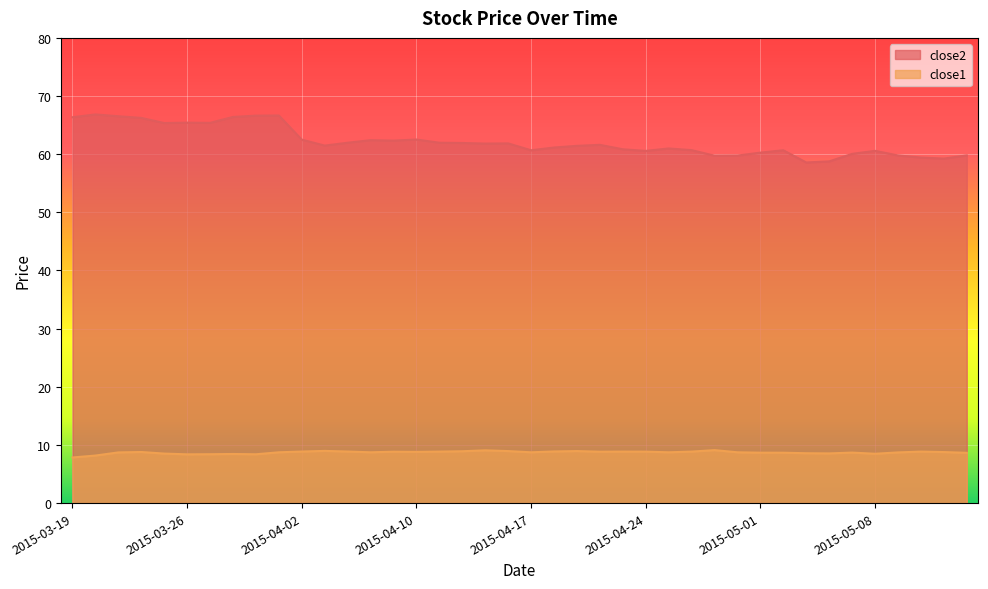

List the series in order of their overall mean, highest first.

close2, close1